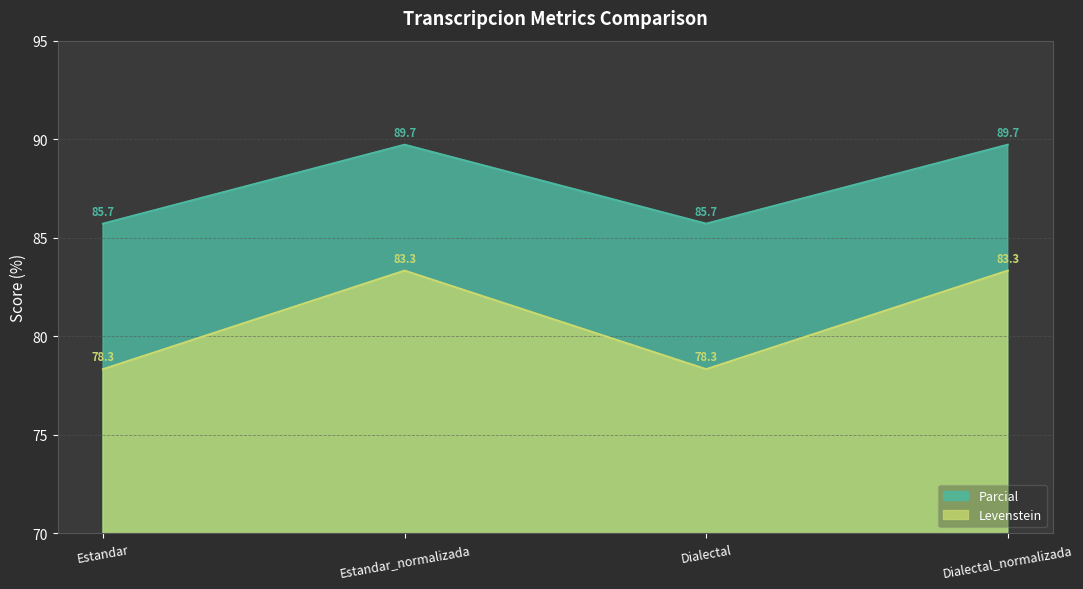

At which category does Levenstein reach its first local valley?

Dialectal